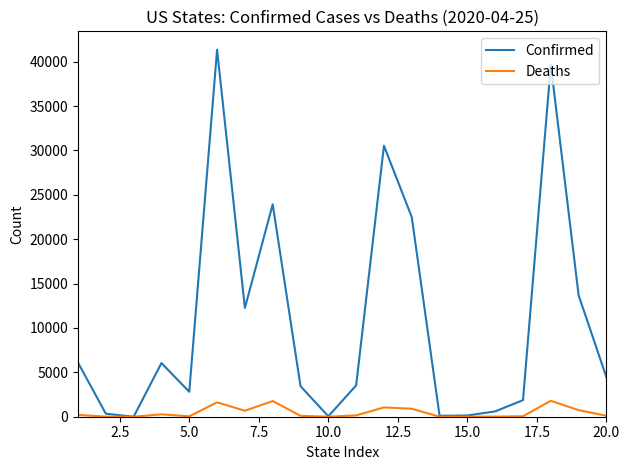

Does the chart display data point markers on the line(s)?

No